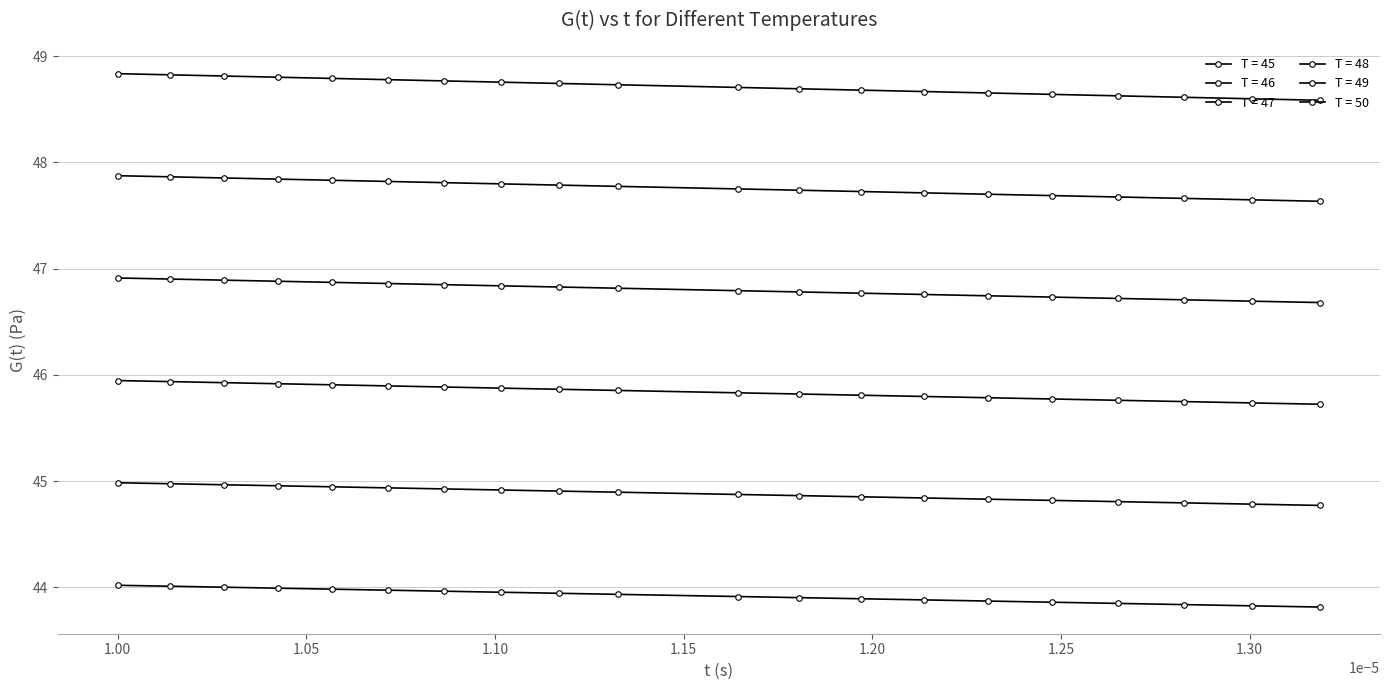

What is the lowest value of the T = 45 series?

43.8